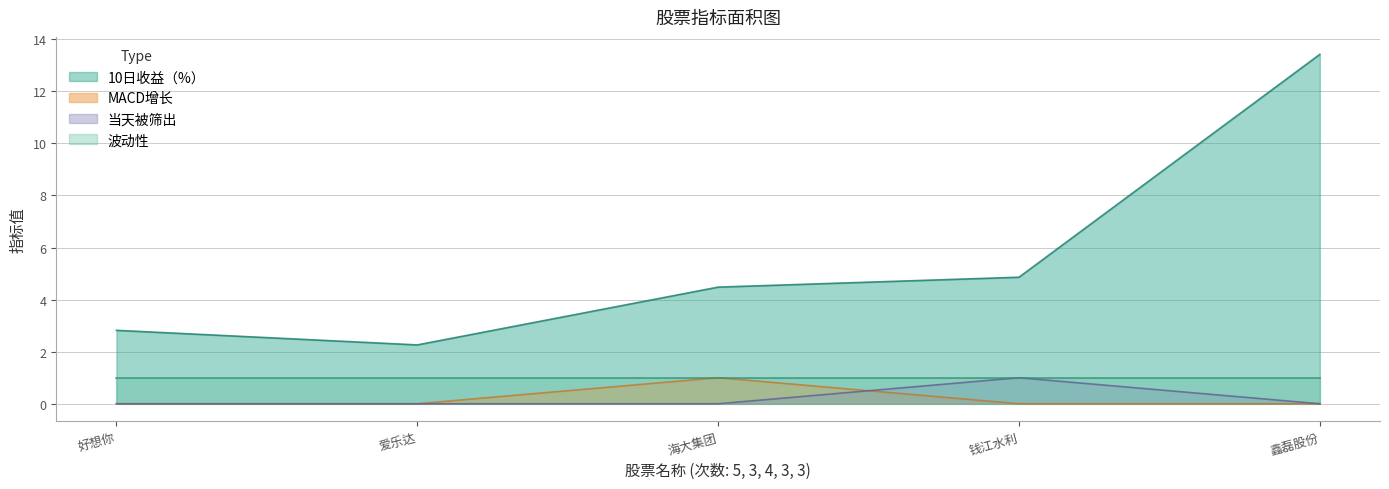

Which series has the largest range (max minus min)?

10日收益（%）